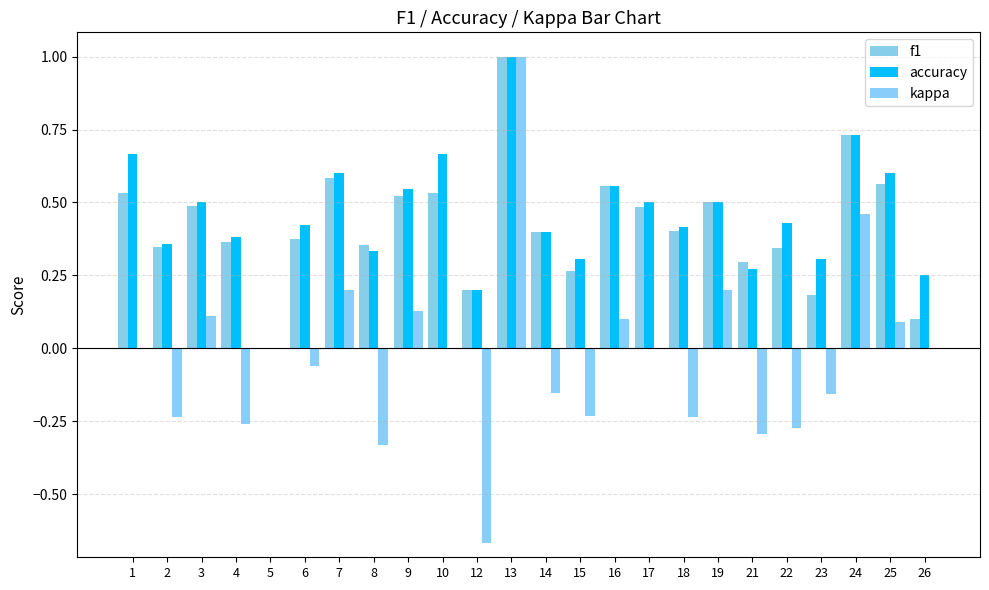

Is the value of accuracy at 3 greater than the value of f1 at 15?

Yes